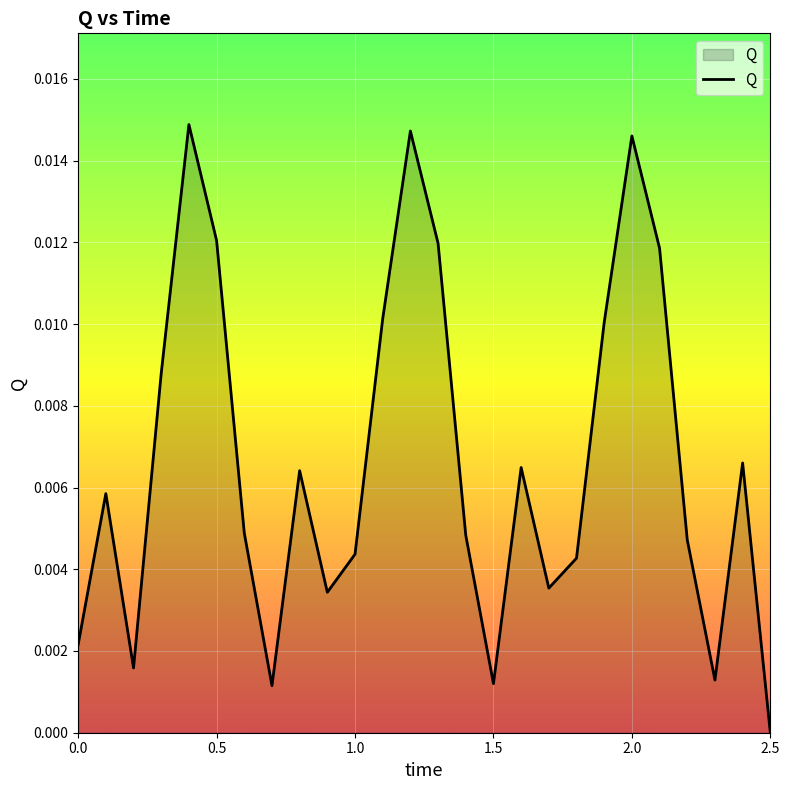

How many lines are shown in the chart?

1